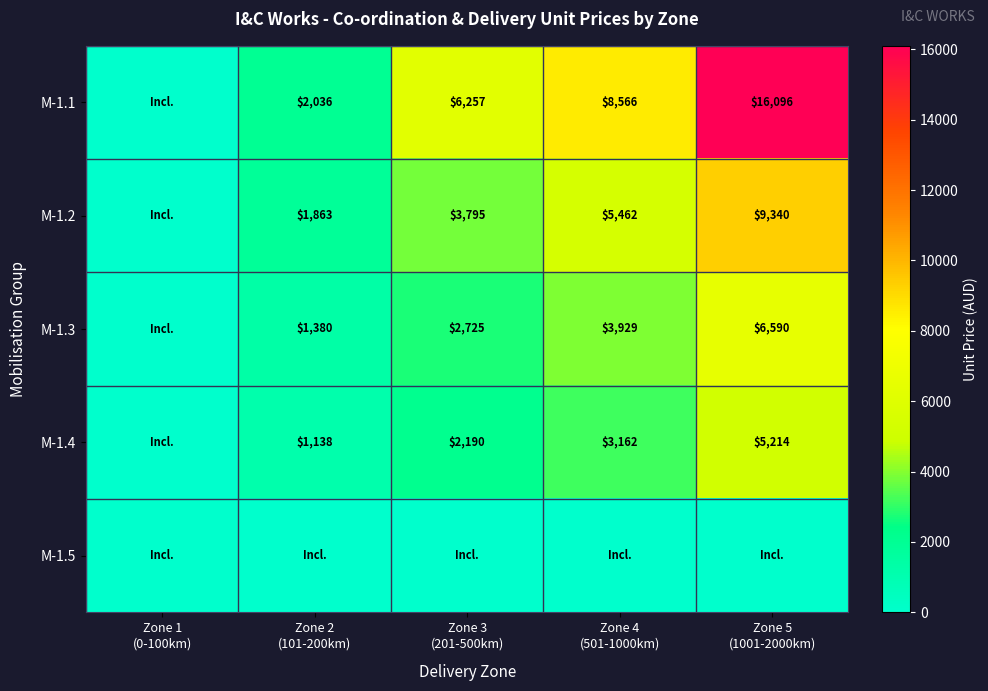

At which label does M-1.1 first exceed 6257?

Zone 4 (501-1000km)